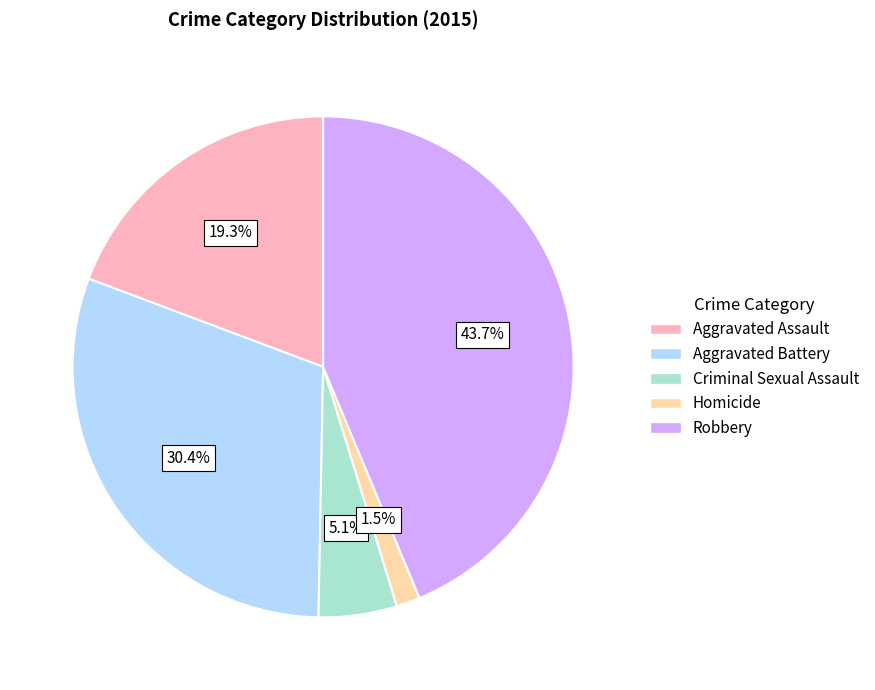

Is it true that Aggravated Battery is 30% of the pie?

True